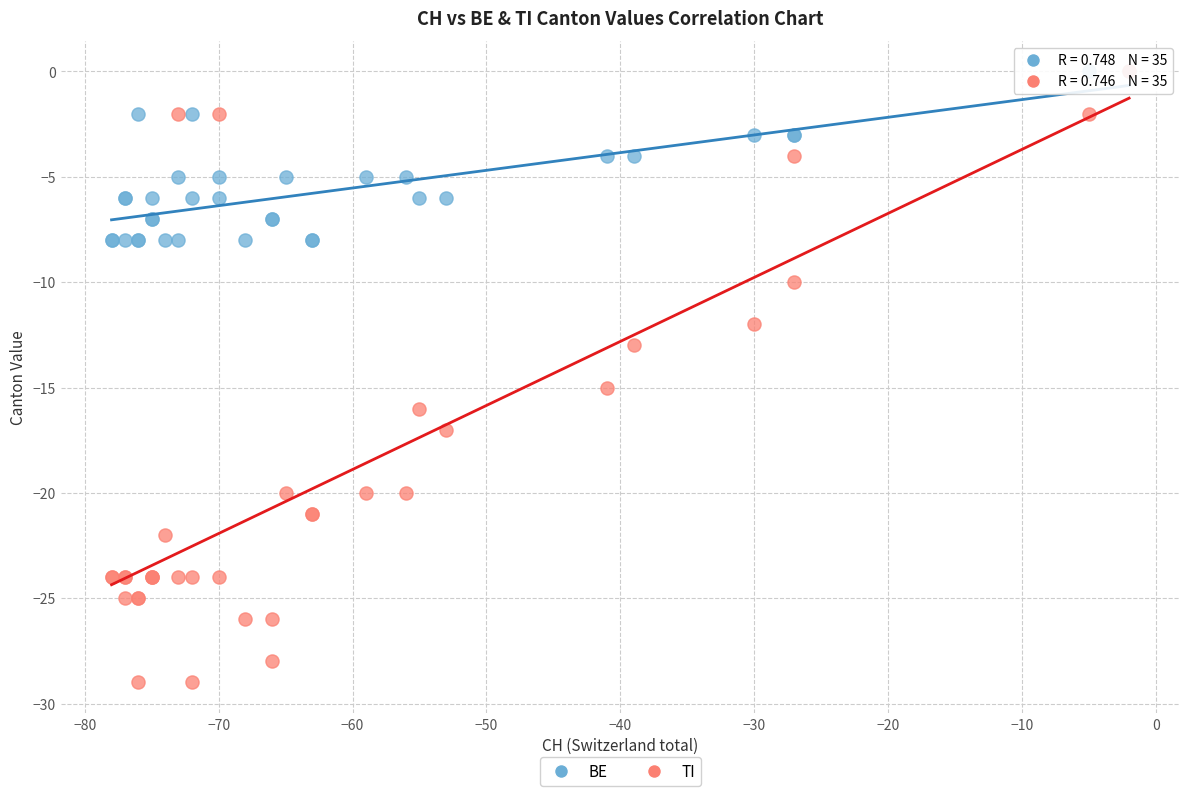

What are all the series names shown in the legend?

BE, TI